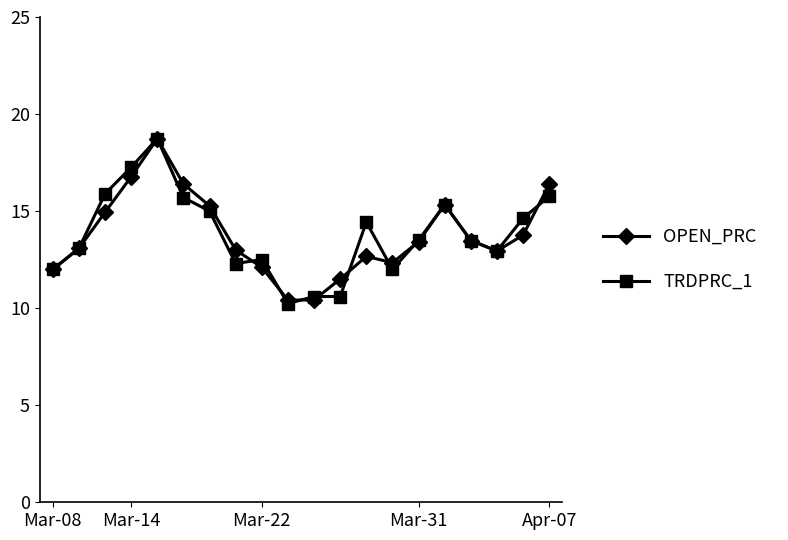

What is the minimum value shown in the chart?

10.2